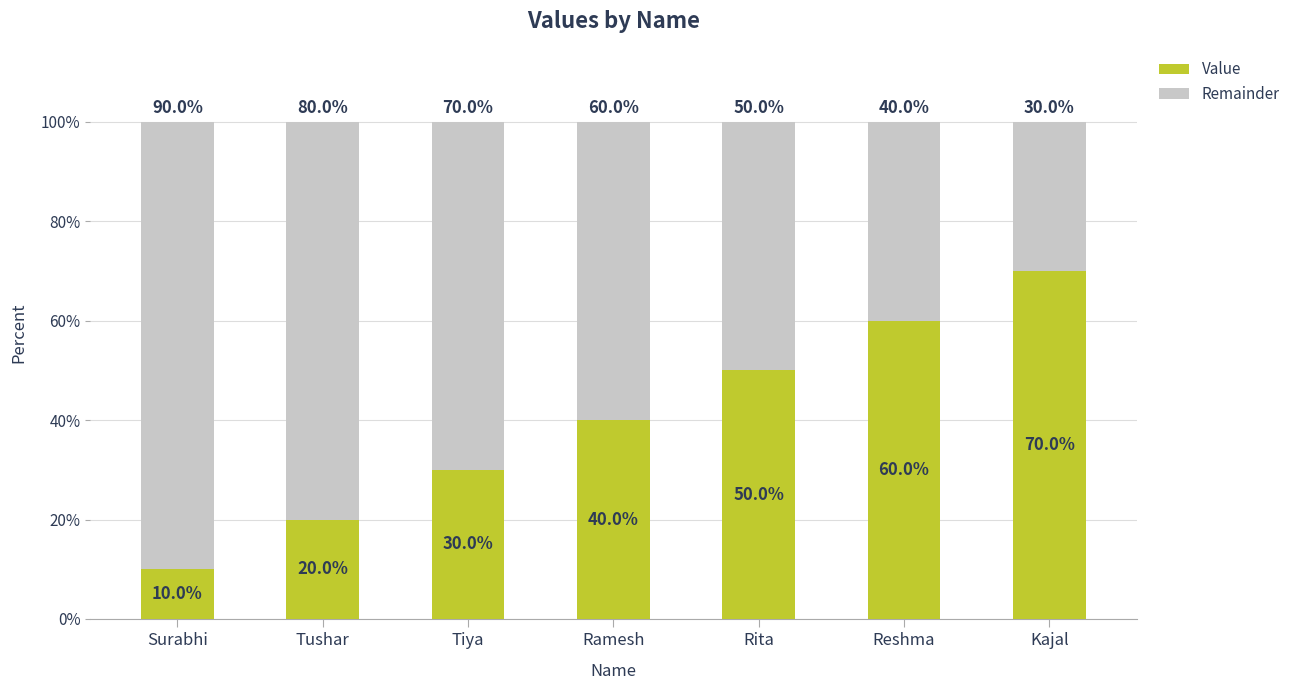

Rank the categories by Value value from highest to lowest.

Kajal, Reshma, Rita, Ramesh, Tiya, Tushar, Surabhi